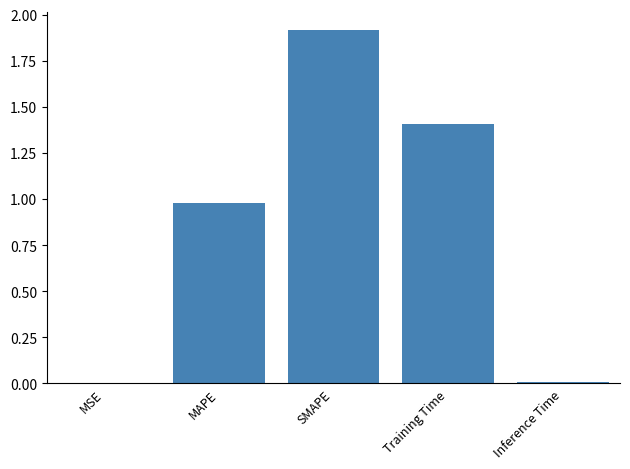

What is the maximum value shown in the chart?

1.9